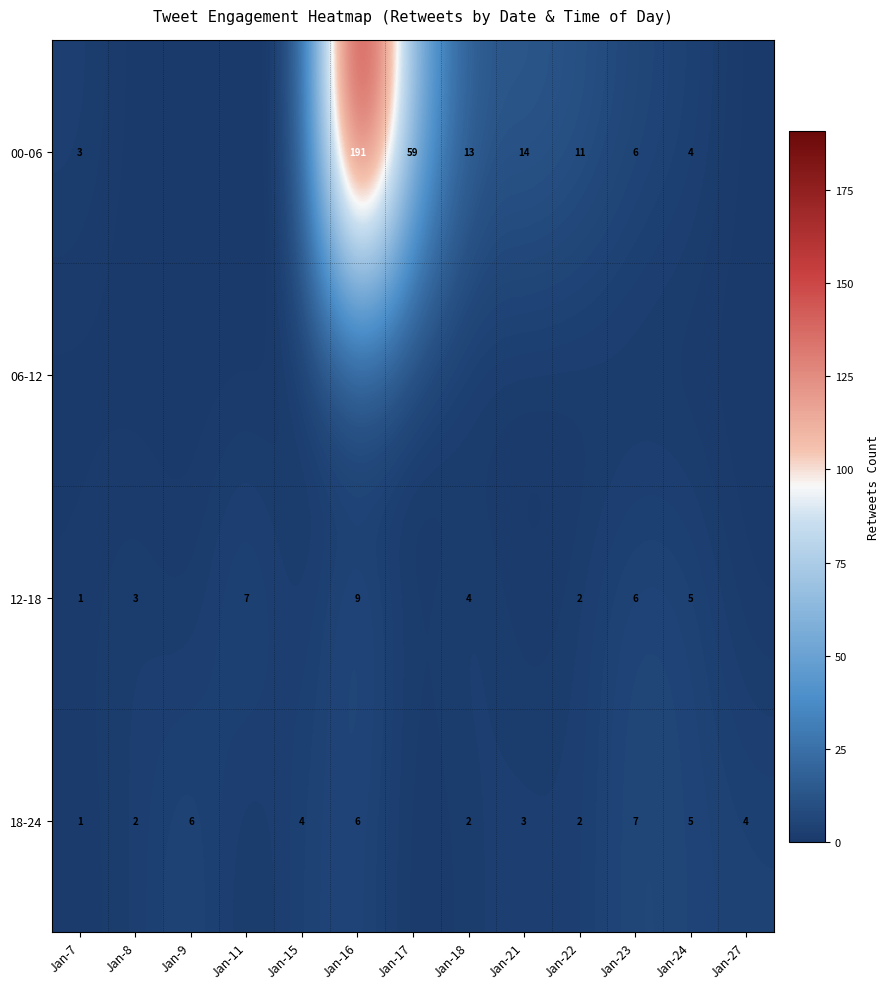

True or false: 00-06 has a value of 191 at Jan-16.

True